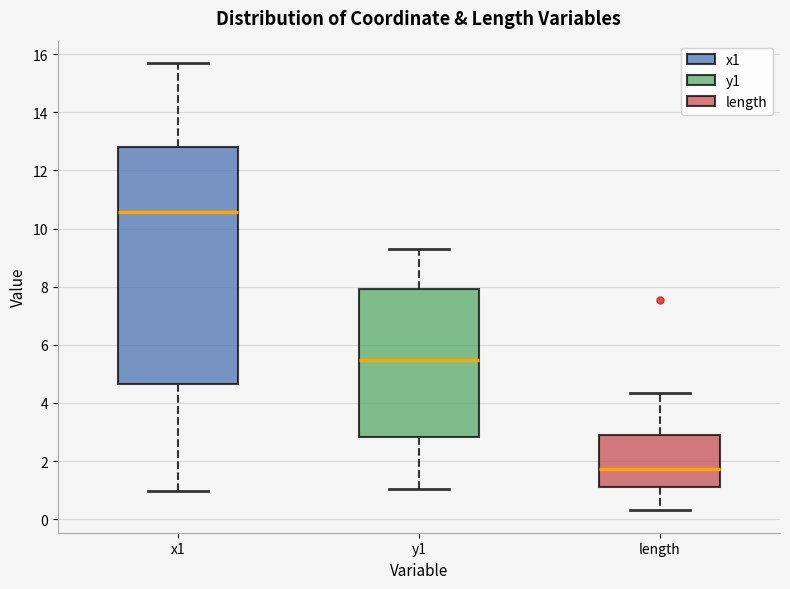

Comparing the boxes themselves (not the whiskers), which one is the tallest?

x1